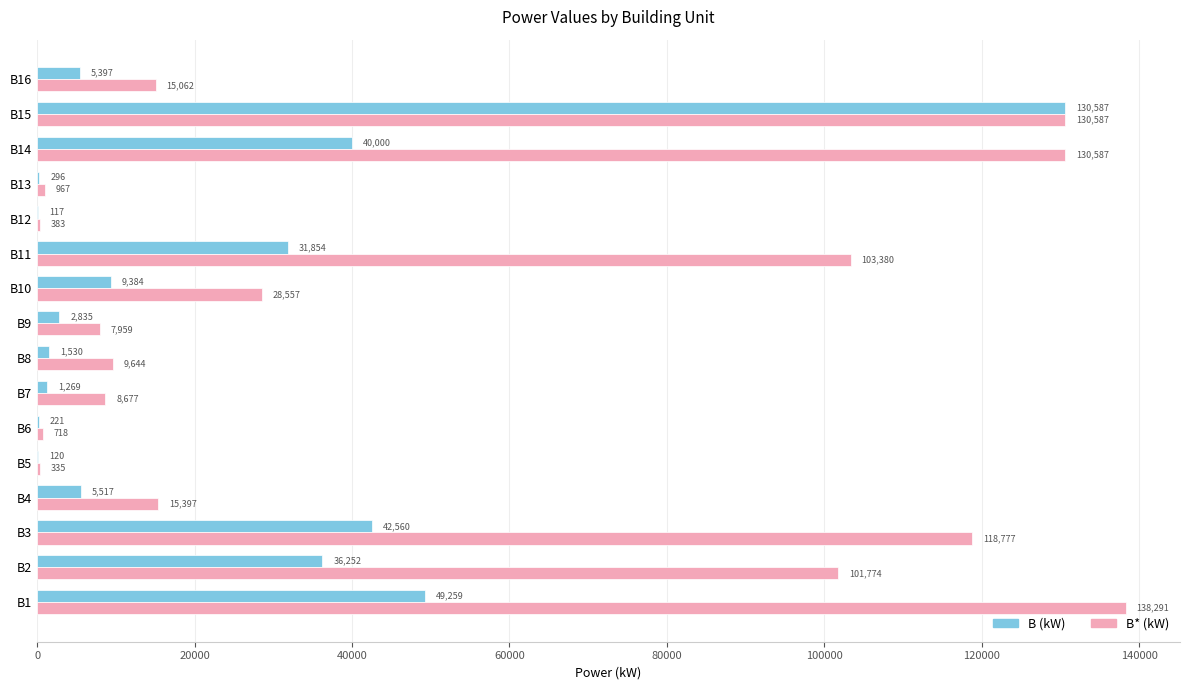

Is the value of B* (kW) at B5 greater than the value of B (kW) at B4?

No